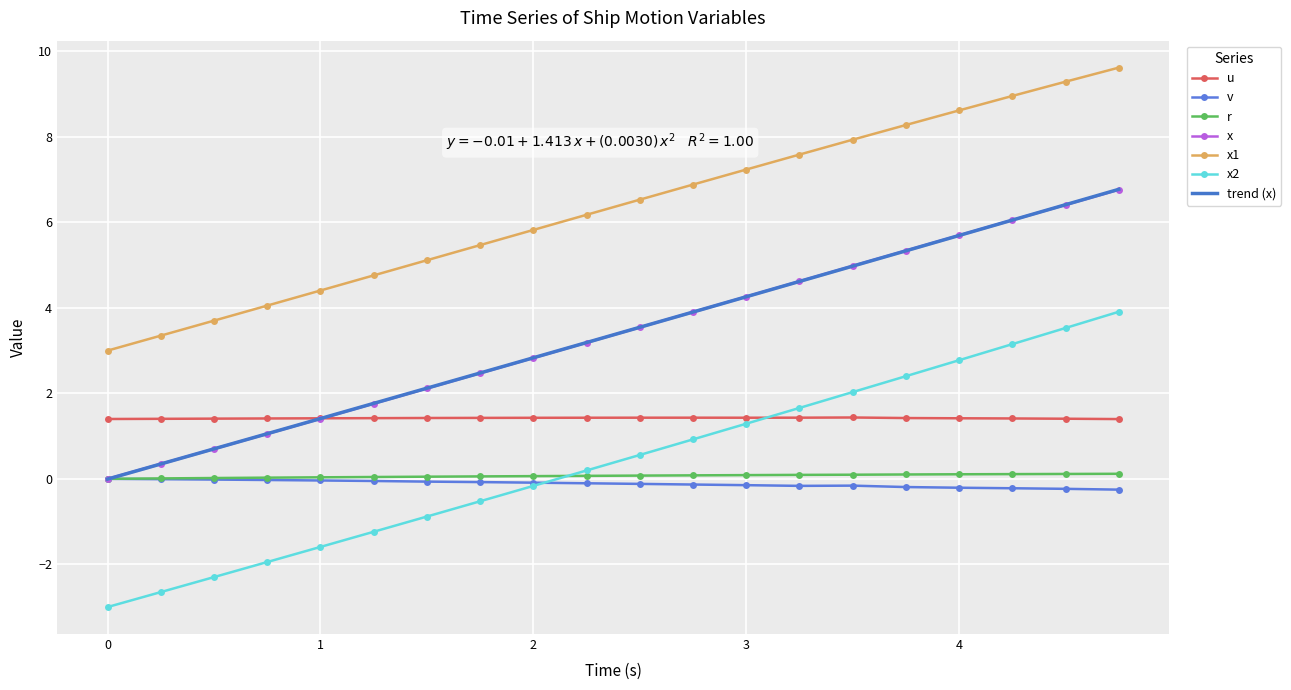

Is it true that x1 equals 8.6 at 4?

True